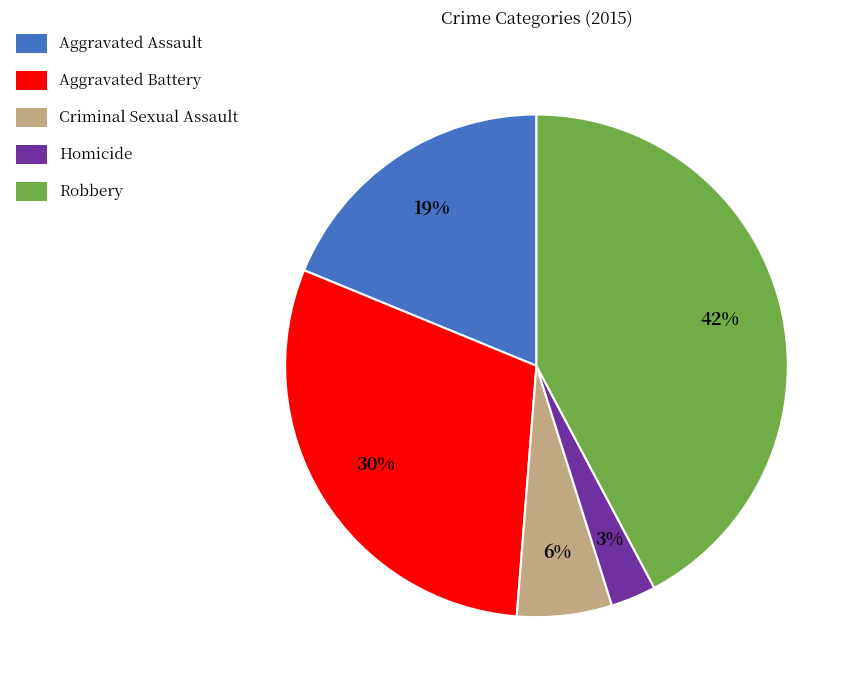

Is it true that Aggravated Battery is 30% of the pie?

True